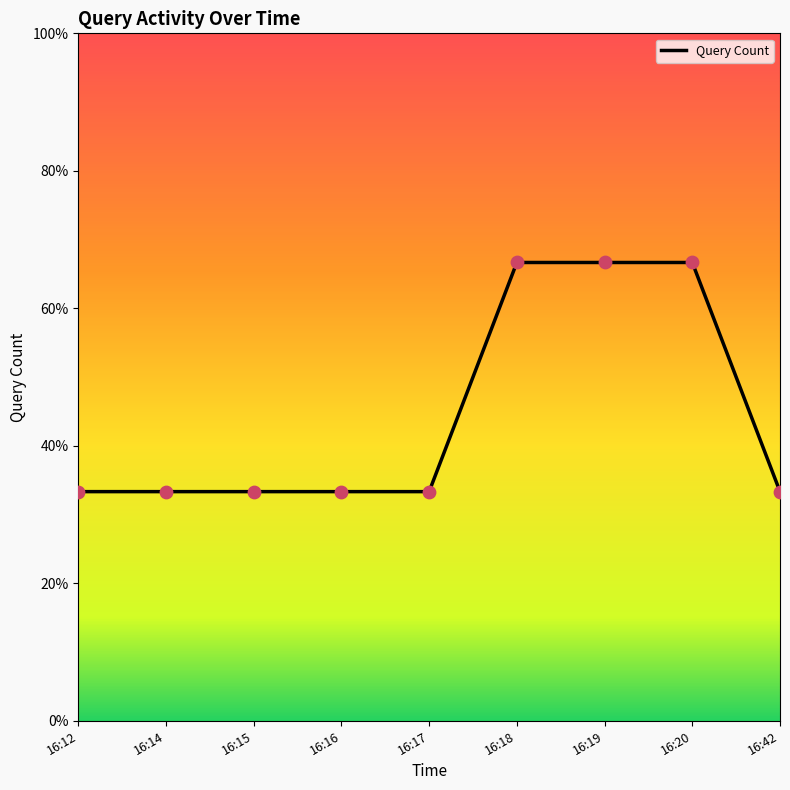

Between 16:15 and 16:14, which is larger?

16:15